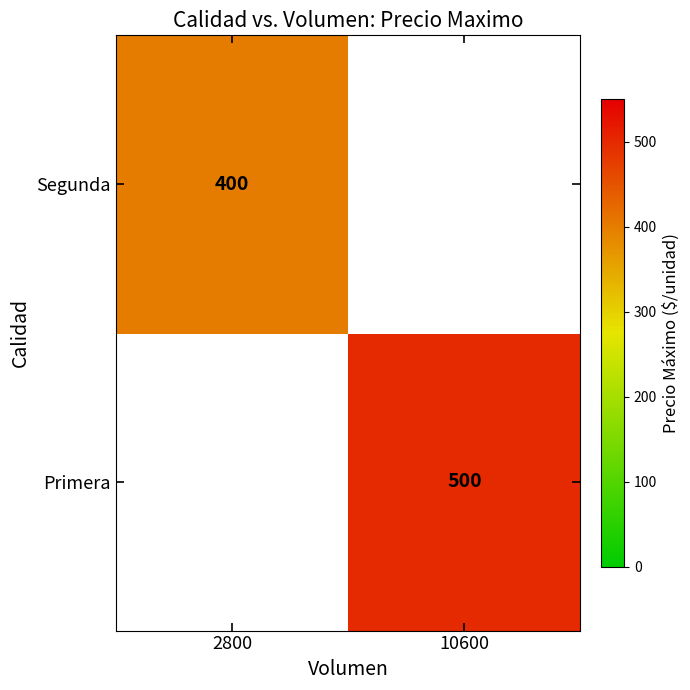

Which category has the lowest value across all series?

2800